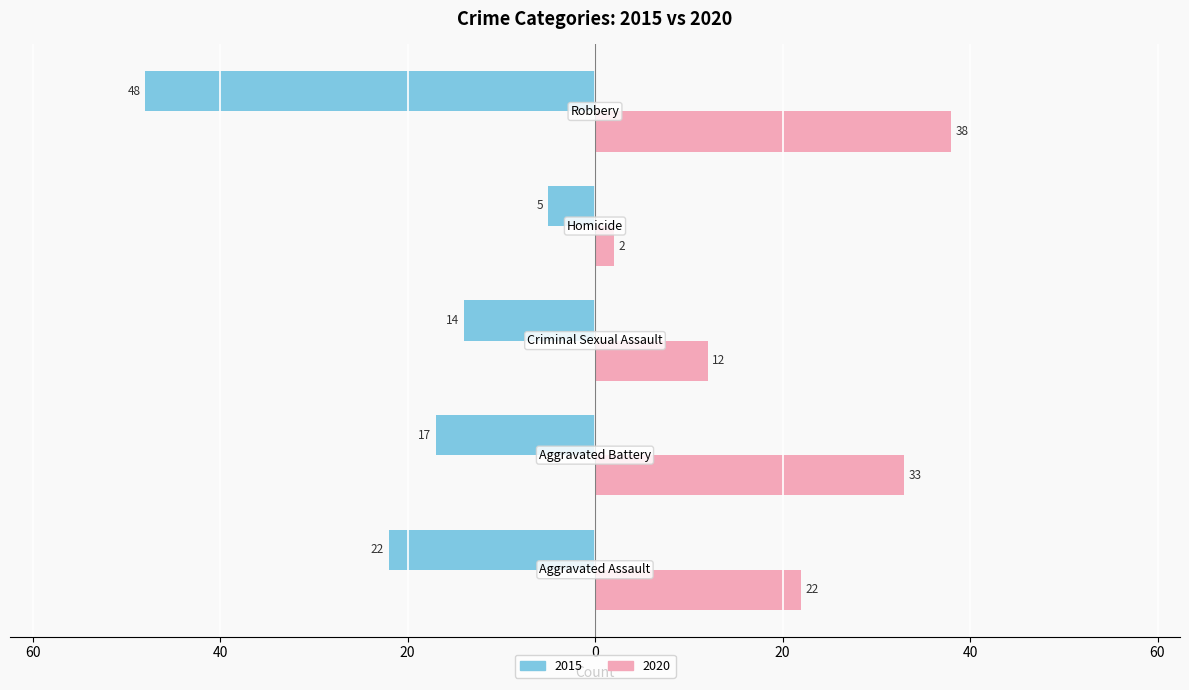

What is the value of the 2015 bar at the 4th from the left?

-5